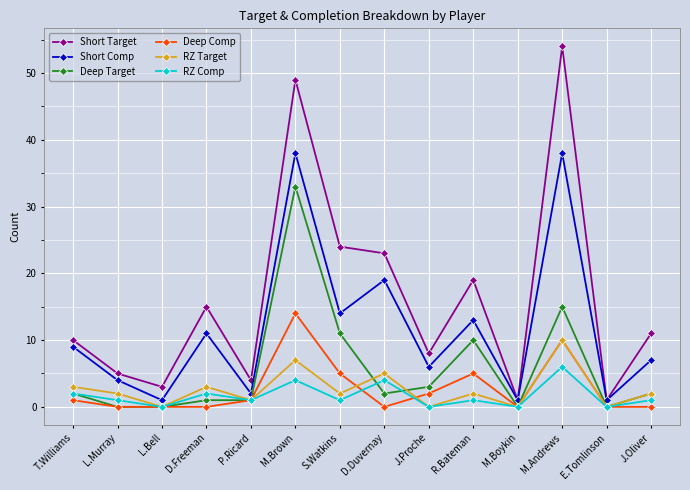

Reading right to left, extract all data points from this chart.

Short Target: J.Oliver=11	E.Tomlinson=1	M.Andrews=54	M.Boykin=1	R.Bateman=19	J.Proche=8	D.Duvernay=23	S.Watkins=24	M.Brown=49	P.Ricard=4	D.Freeman=15	L.Bell=3	L.Murray=5	T.Williams=10
Short Comp: J.Oliver=7	E.Tomlinson=1	M.Andrews=38	M.Boykin=1	R.Bateman=13	J.Proche=6	D.Duvernay=19	S.Watkins=14	M.Brown=38	P.Ricard=2	D.Freeman=11	L.Bell=1	L.Murray=4	T.Williams=9
Deep Target: J.Oliver=2	E.Tomlinson=0	M.Andrews=15	M.Boykin=0	R.Bateman=10	J.Proche=3	D.Duvernay=2	S.Watkins=11	M.Brown=33	P.Ricard=1	D.Freeman=1	L.Bell=0	L.Murray=0	T.Williams=2
Deep Comp: J.Oliver=0	E.Tomlinson=0	M.Andrews=10	M.Boykin=0	R.Bateman=5	J.Proche=2	D.Duvernay=0	S.Watkins=5	M.Brown=14	P.Ricard=1	D.Freeman=0	L.Bell=0	L.Murray=0	T.Williams=1
RZ Target: J.Oliver=2	E.Tomlinson=0	M.Andrews=10	M.Boykin=0	R.Bateman=2	J.Proche=0	D.Duvernay=5	S.Watkins=2	M.Brown=7	P.Ricard=1	D.Freeman=3	L.Bell=0	L.Murray=2	T.Williams=3
RZ Comp: J.Oliver=1	E.Tomlinson=0	M.Andrews=6	M.Boykin=0	R.Bateman=1	J.Proche=0	D.Duvernay=4	S.Watkins=1	M.Brown=4	P.Ricard=1	D.Freeman=2	L.Bell=0	L.Murray=1	T.Williams=2